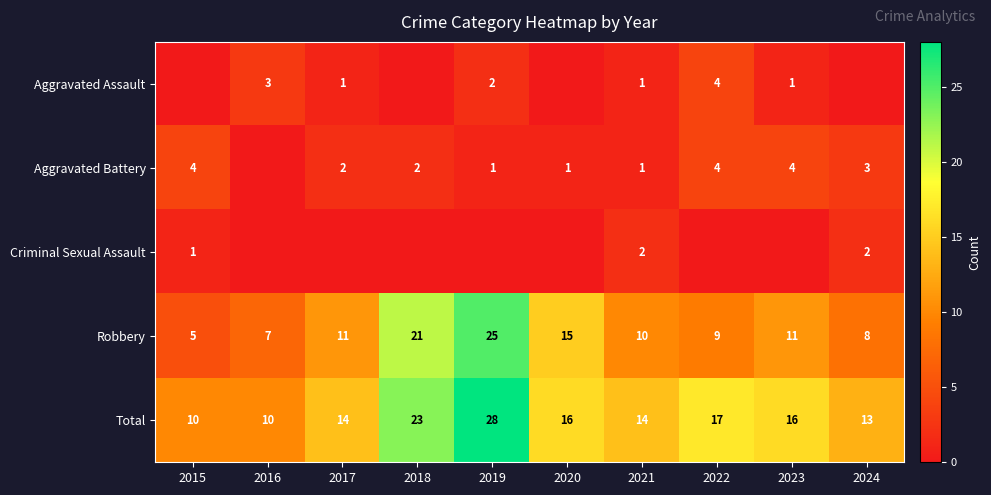

How many series are shown in this chart?

5